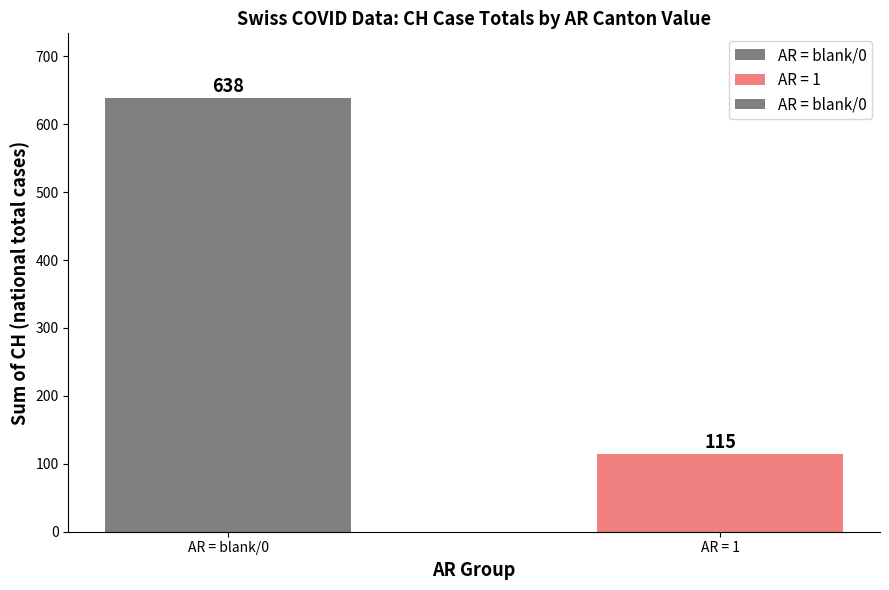

Is it true that the value at AR = 1 is 50?

False